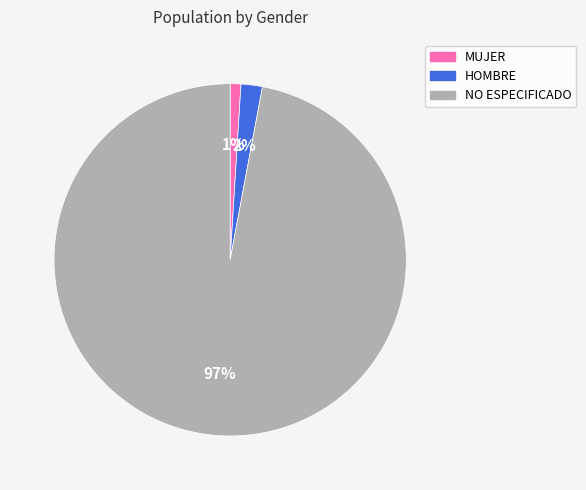

What percentage is the NO ESPECIFICADO slice, to the nearest percent?

97%